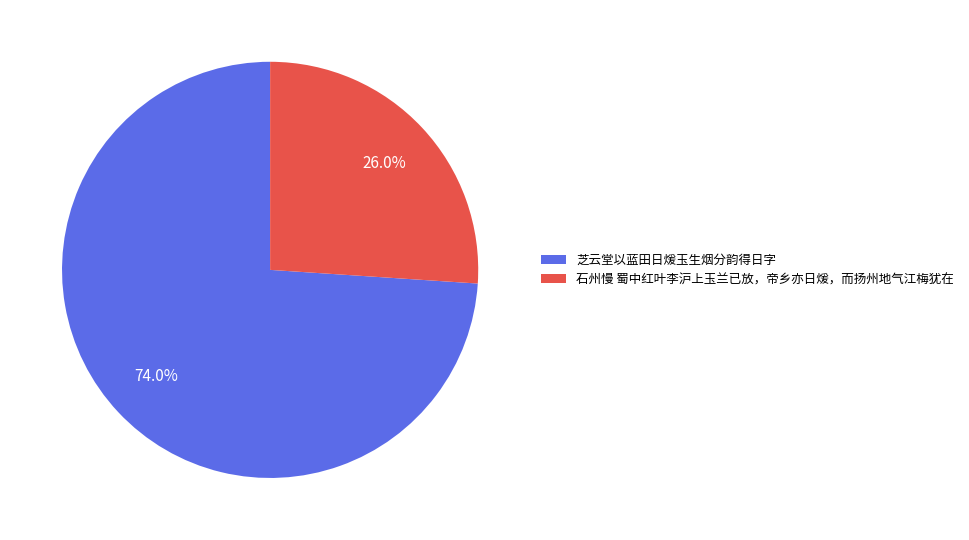

Which category has the biggest portion of the pie?

芝云堂以蓝田日煖玉生烟分韵得日字